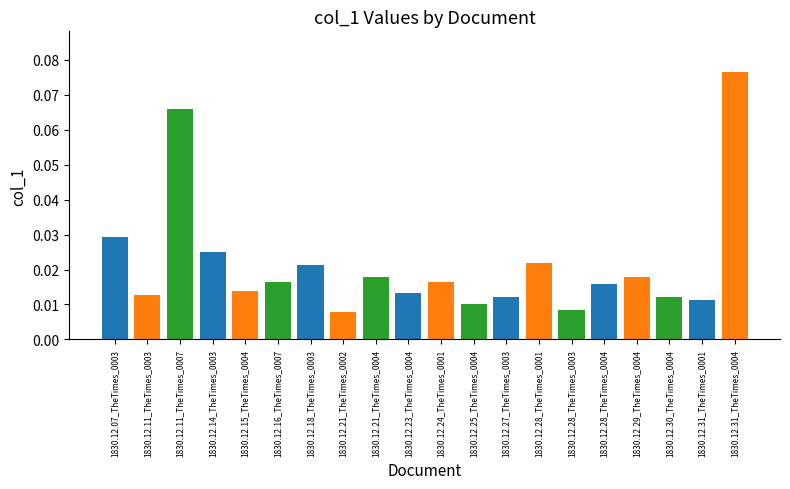

What is the sum of all values?

0.4